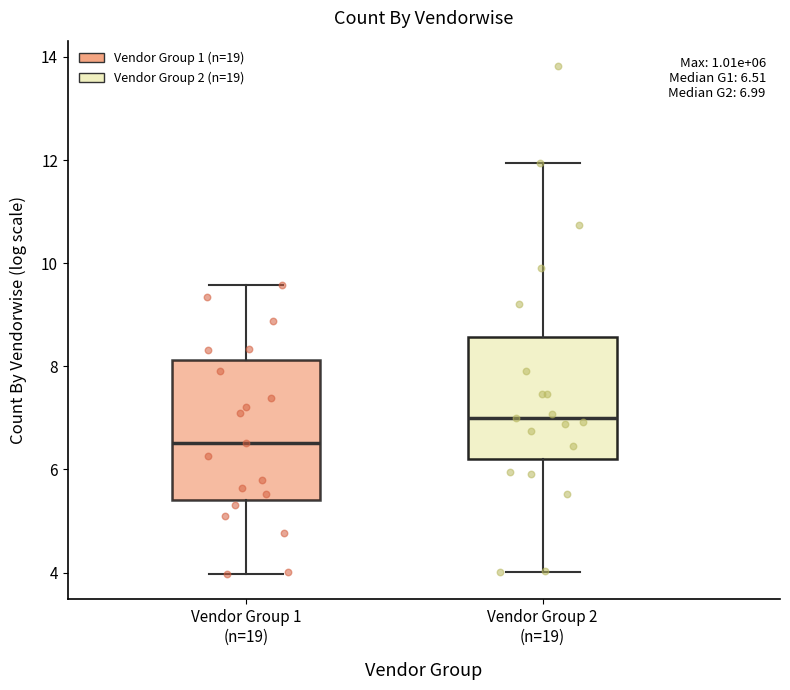

Which box's median line is the highest?

Vendor Group 2 (n=19)